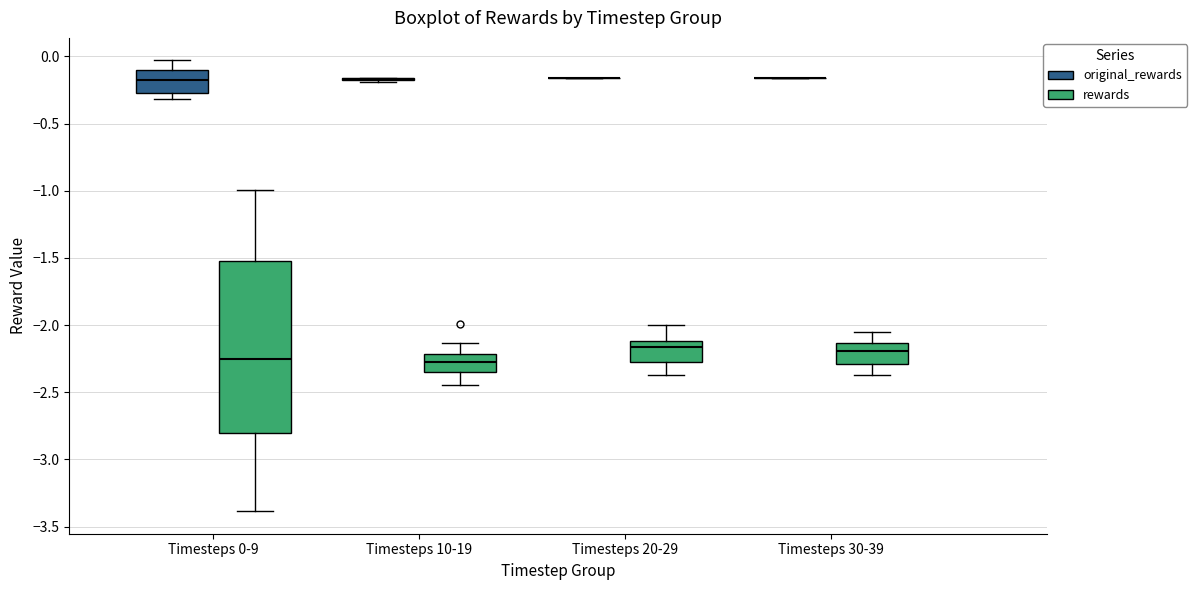

Reading left to right, read every box against the y-axis: the position of its median line, the range the box covers, and the ends of its whiskers. The values are not printed on the chart, so give them approximately, as read against the axis.

Timesteps 0-9 (original_rewards): median -0.20, box -0.30 to -0.10, whiskers -0.30 (just below the box's lower edge) to -0.05
Timesteps 0-9 (rewards): median -2.25, box -2.80 to -1.50, whiskers -3.40 to -1.00
Timesteps 10-19 (original_rewards): box collapsed to a line at -0.15, whiskers -0.20 to -0.15
Timesteps 10-19 (rewards): median -2.30, box -2.35 to -2.20, whiskers -2.45 to -2.15
Timesteps 20-29 (original_rewards): box collapsed to a line at -0.15, whiskers -0.15 to -0.15
Timesteps 20-29 (rewards): median -2.15, box -2.30 to -2.10, whiskers -2.40 to -2.00
Timesteps 30-39 (original_rewards): box collapsed to a line at -0.15, whiskers -0.15 to -0.15
Timesteps 30-39 (rewards): median -2.20, box -2.30 to -2.15, whiskers -2.35 to -2.05